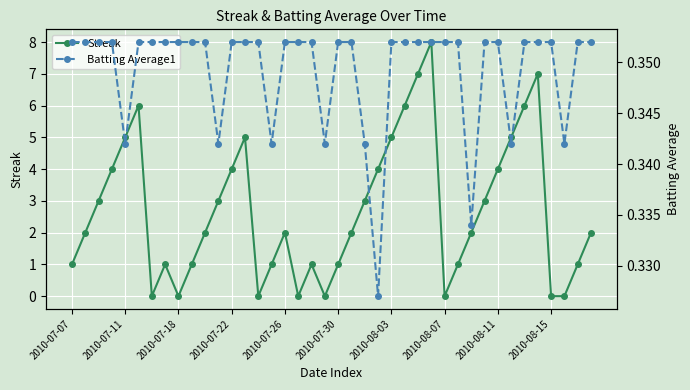

True or false: Streak has more than 0 points higher than both neighbors.

True